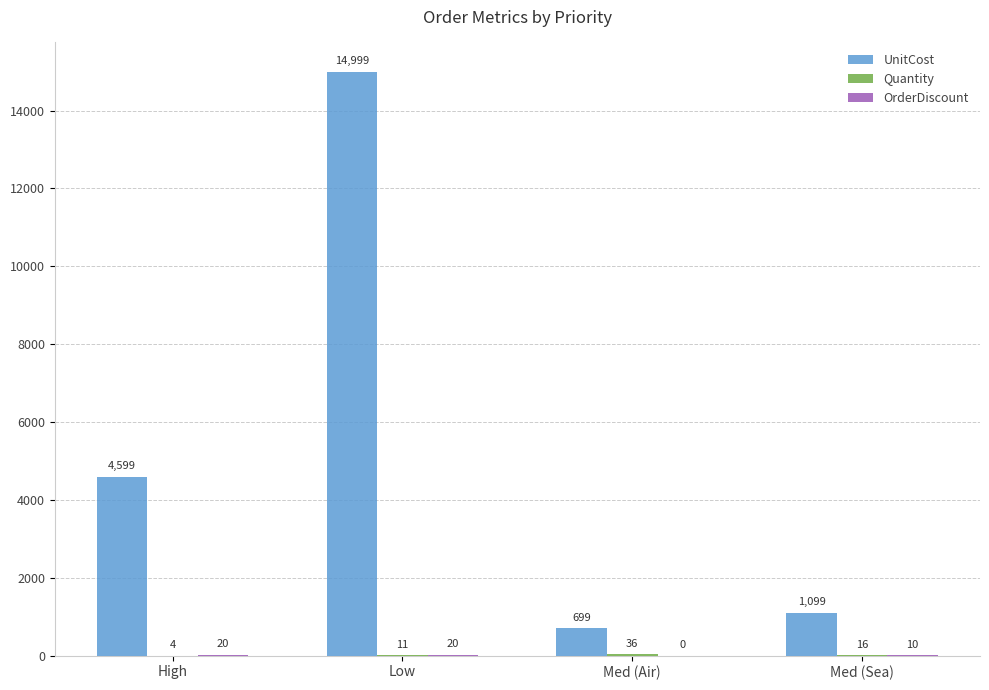

Which category has the highest value in the UnitCost series?

Low